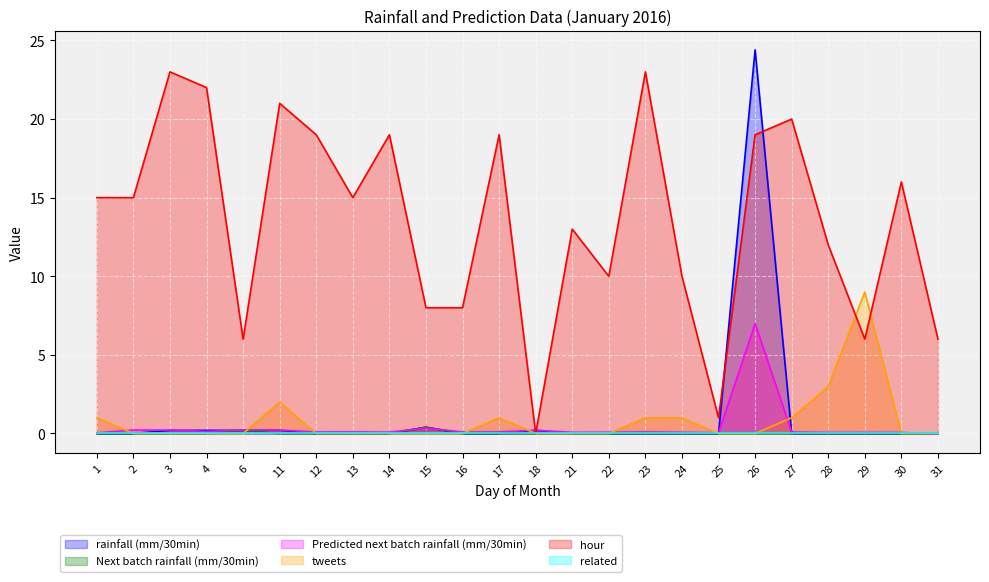

List the labels in order of Predicted next batch rainfall (mm/30min) value, largest first.

26, 15, 2, 3, 6, 11, 18, 4, 13, 17, 23, 16, 12, 27, 14, 22, 24, 21, 29, 28, 30, 25, 1, 31